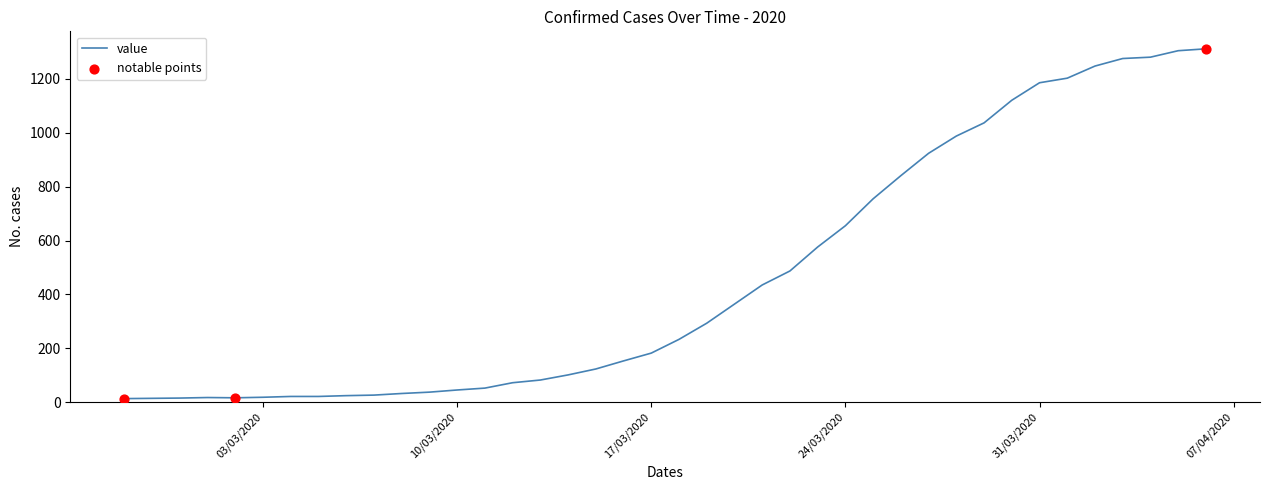

What is the maximum value shown in the chart?

1312